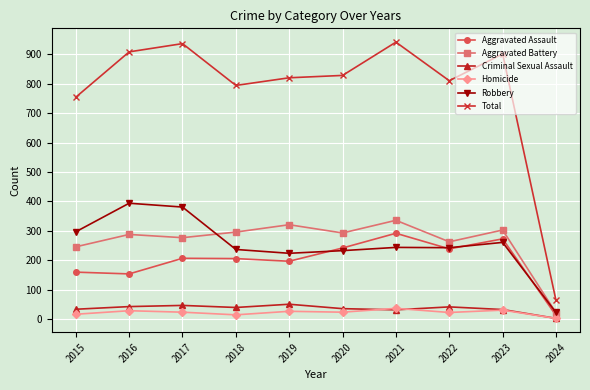

True or false: Total and Criminal Sexual Assault intersect in this chart.

False